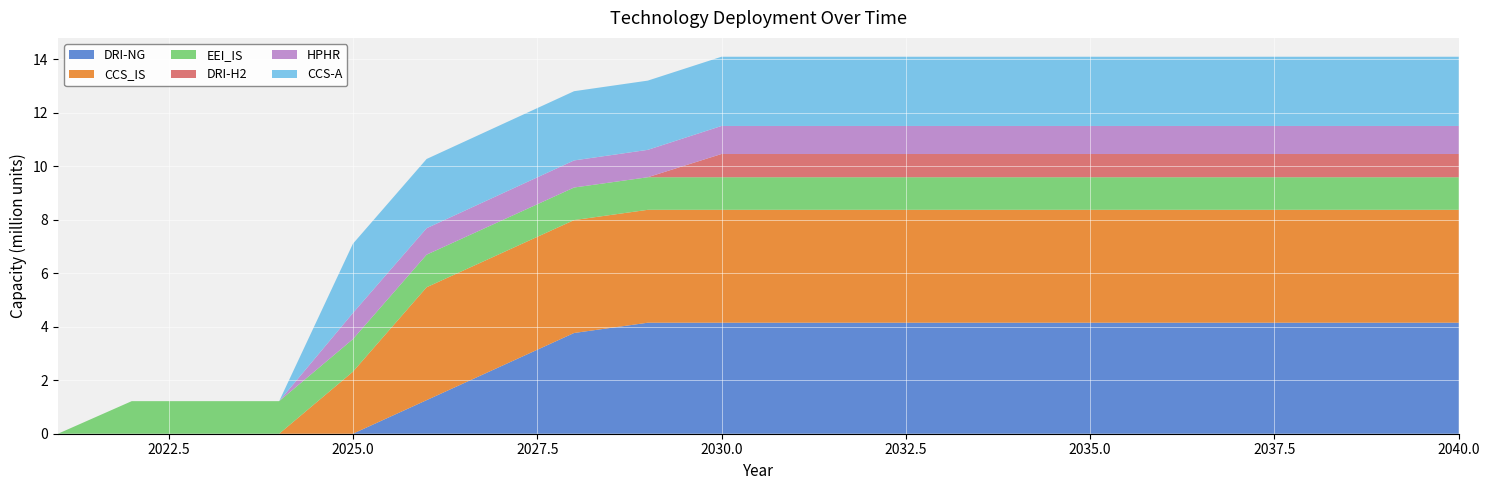

Is the value of CCS-A at 2029 greater than the value of DRI-NG at 2031?

No